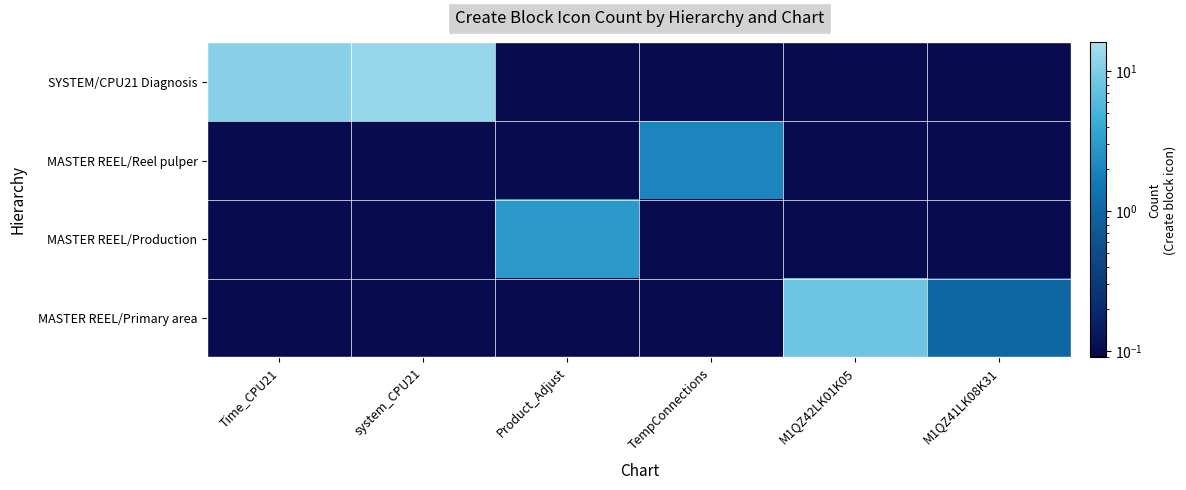

At Product_Adjust, list the series in order from largest to smallest.

MASTER REEL/Production, SYSTEM/CPU21 Diagnosis, MASTER REEL/Reel pulper, MASTER REEL/Primary area